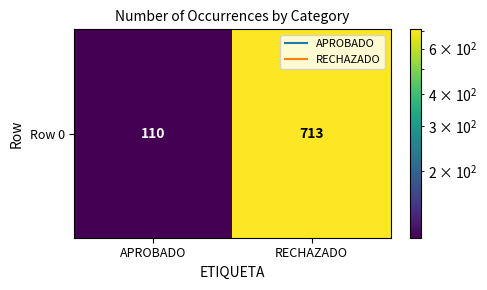

What is the sum of the values at RECHAZADO and APROBADO?

823